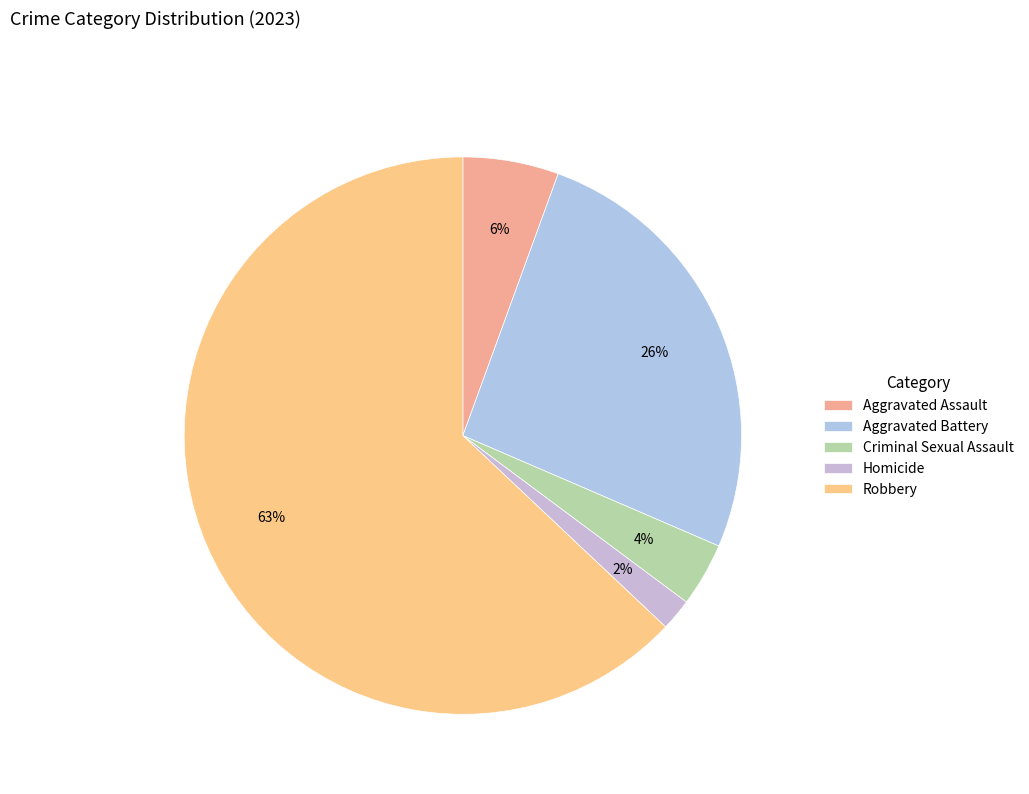

What percentage is the Criminal Sexual Assault slice, to the nearest percent?

4%